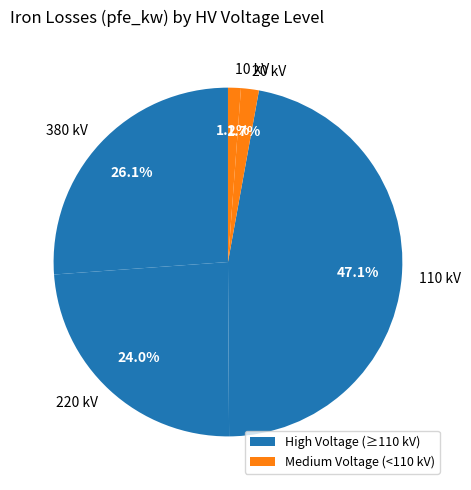

Count the number of slices in the pie.

5